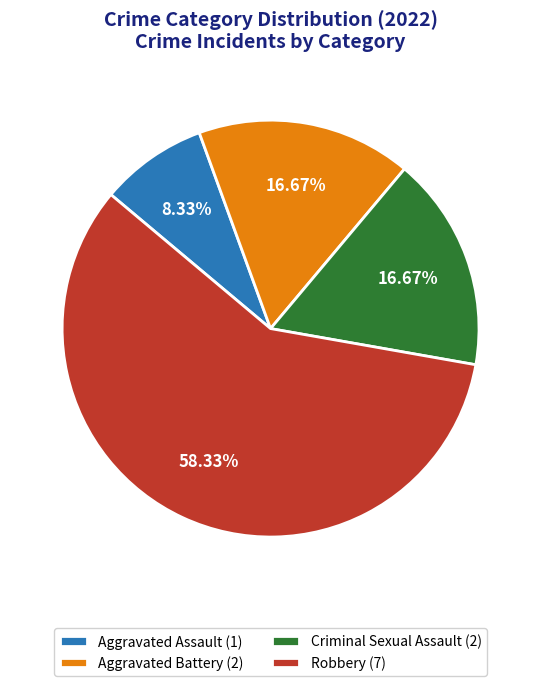

Which has a higher value, Aggravated Battery or Robbery?

Robbery